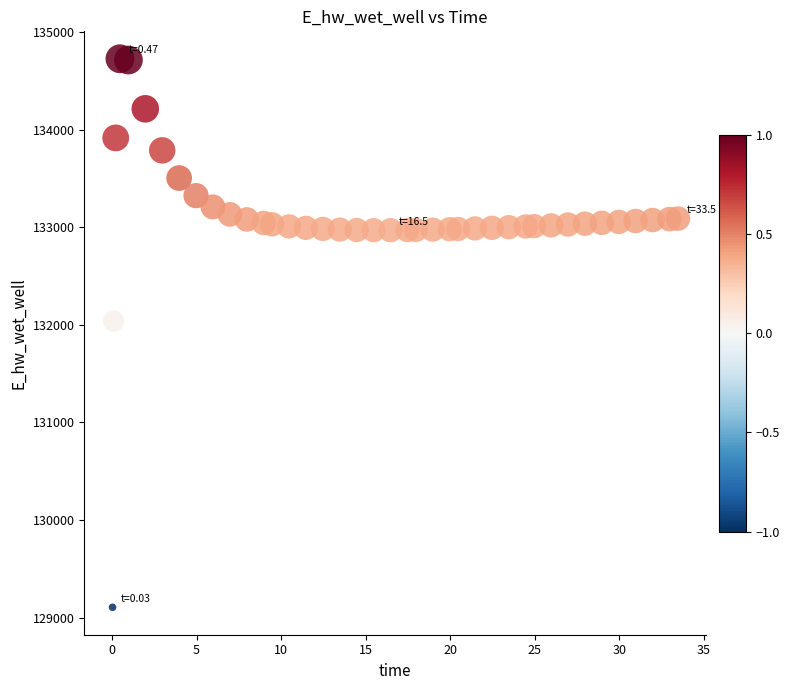

What Y value in the scatter plot is closest to 131915?

132038.2